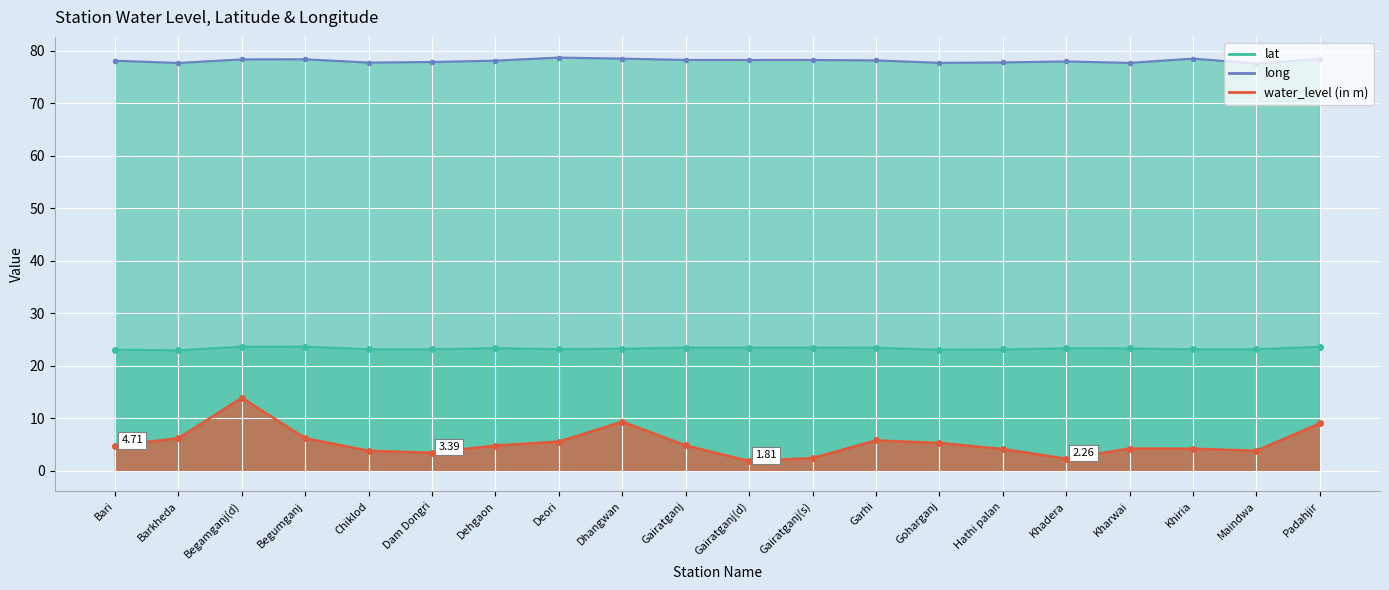

How many values in the long series exceed 78?

12